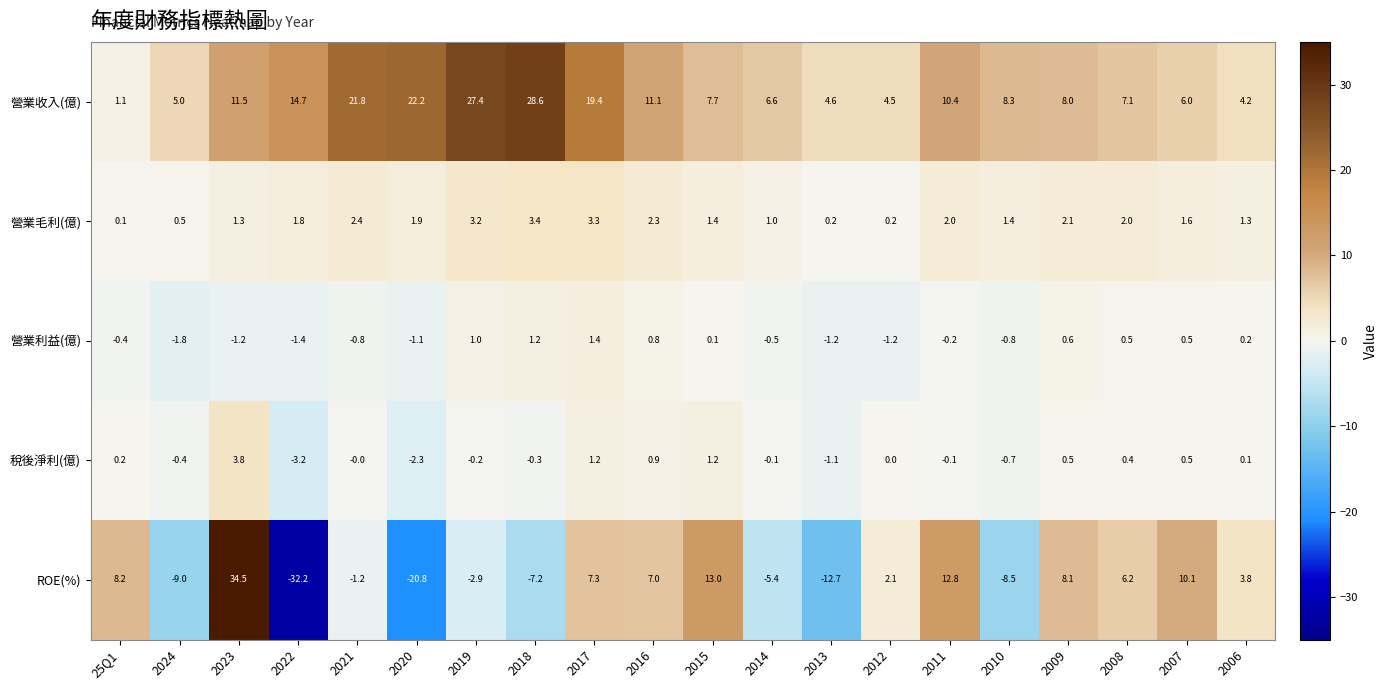

Is it true that 營業毛利(億) equals 1.4 at 2015?

True